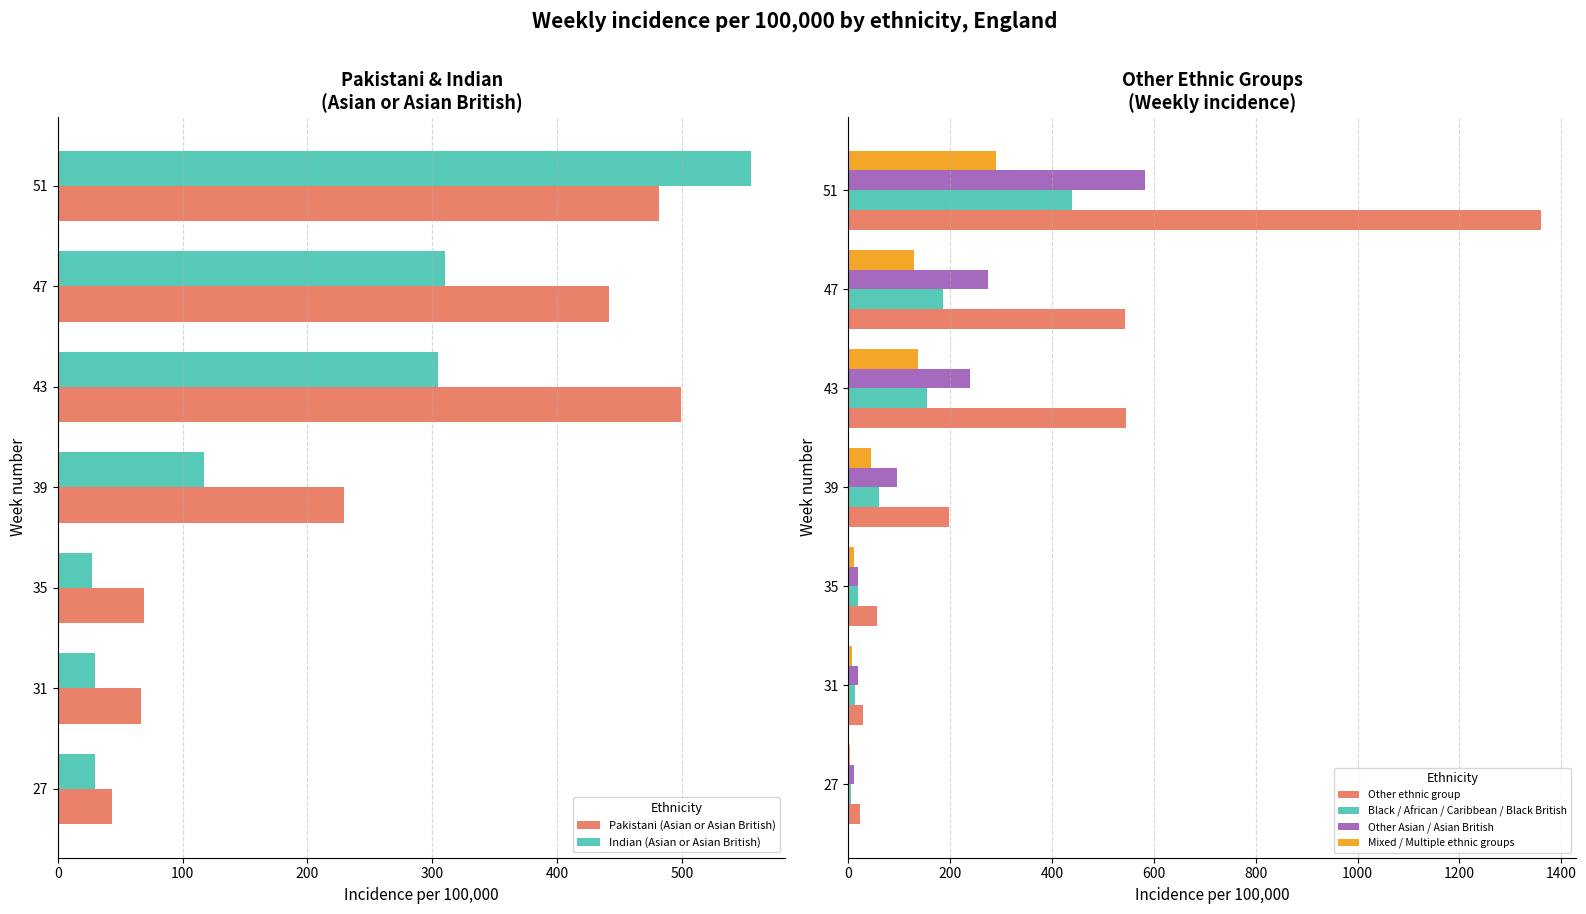

What are all the series names shown in the legend?

Pakistani (Asian or Asian British), Indian (Asian or Asian British), Other ethnic group, Black / African / Caribbean / Black British, Other Asian / Asian British, Mixed / Multiple ethnic groups